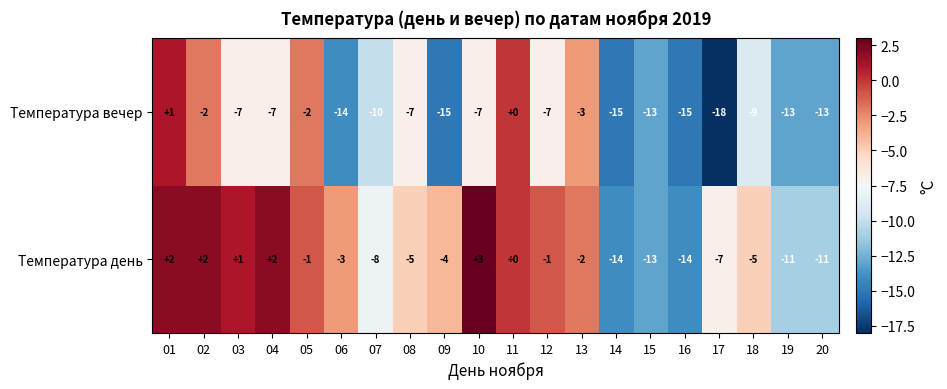

Which series changed the most between 04 and 15?

Температура день